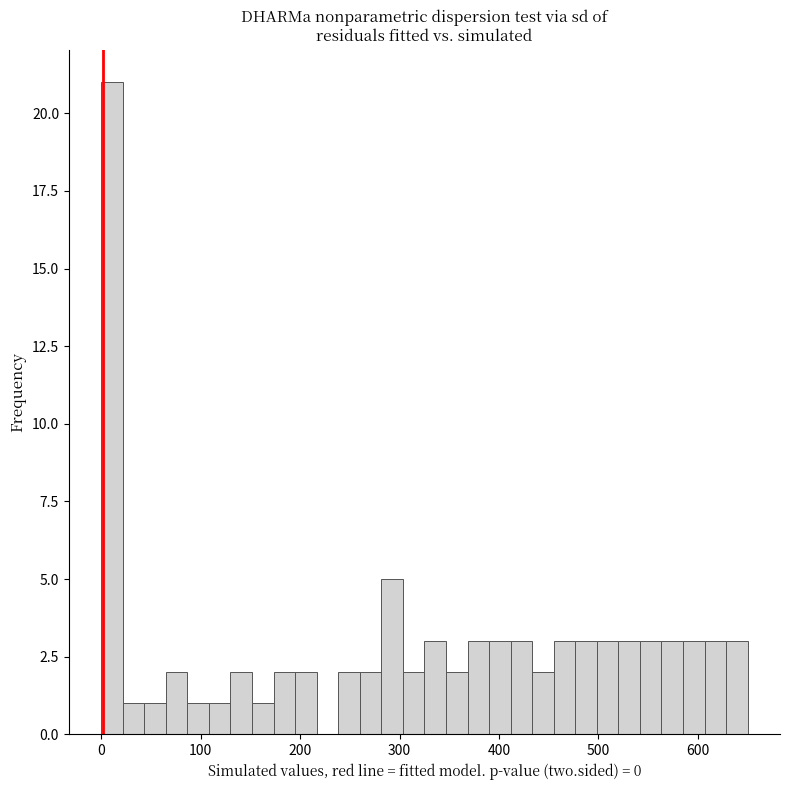

Around what value on the x-axis is the tallest bar? Give the approximate position of its centre, as read against the axis.

10